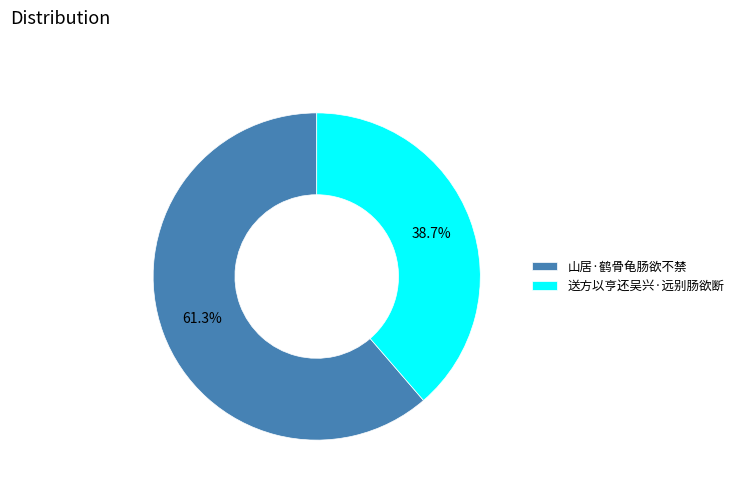

How much of the chart is everything except 山居·鹤骨龟肠欲不禁?

38.7%